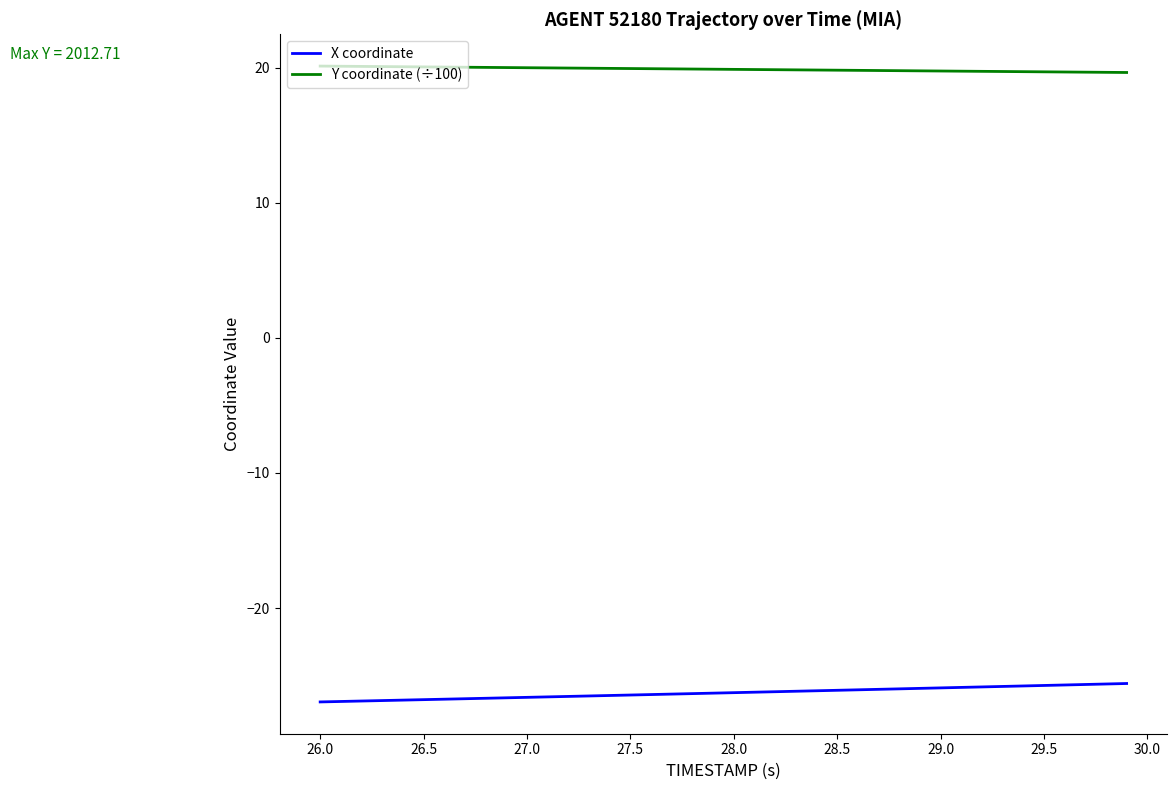

True or false: X coordinate and Y coordinate (÷100) intersect in this chart.

False